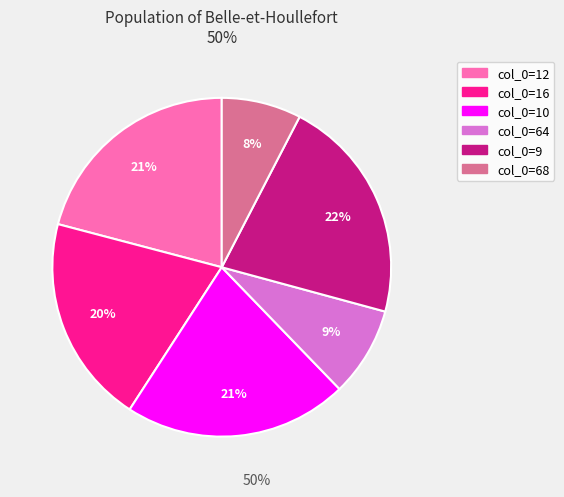

To the nearest percent, what is the average slice percentage?

17%